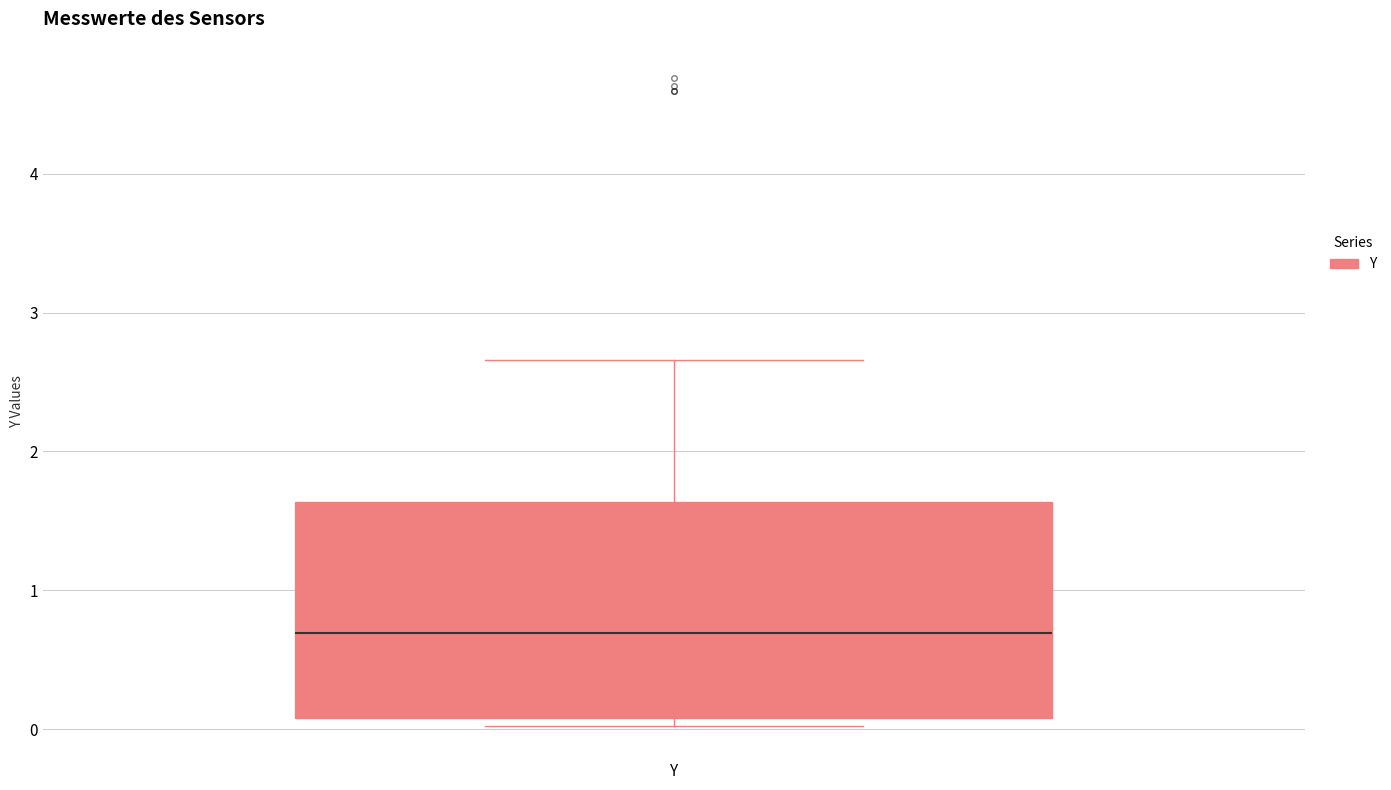

Where is the lower edge of the box for Y on the y-axis? The values are not printed on the chart, so give them approximately, as read against the axis.

0.1